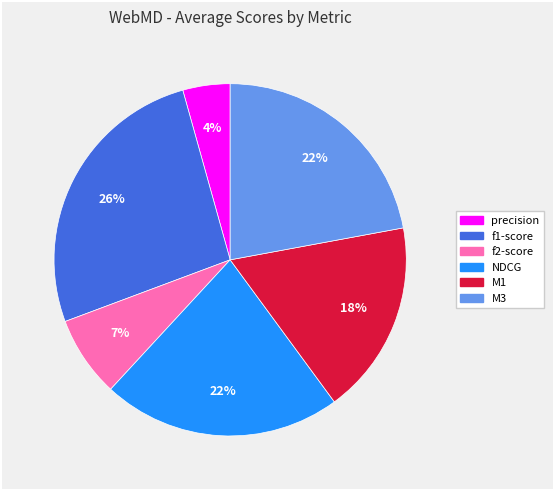

To the nearest percent, what is the difference between the largest and smallest slice percentages?

22%